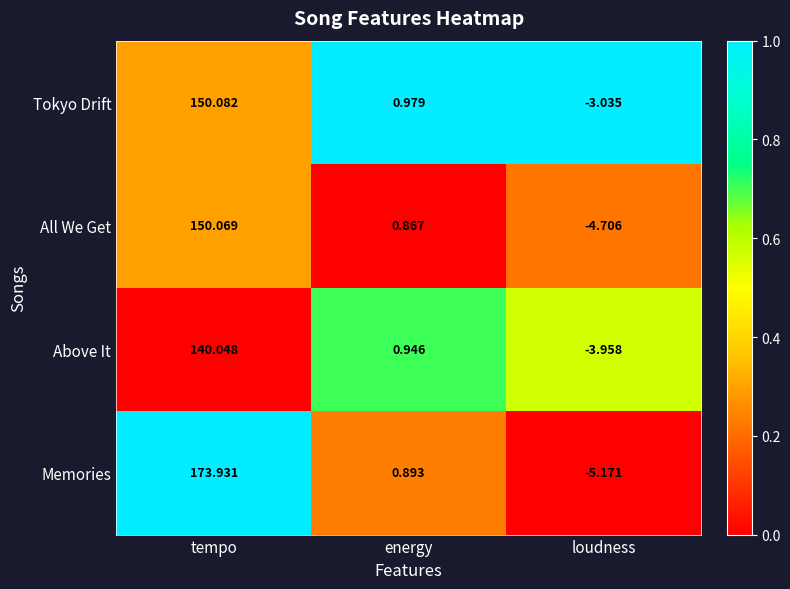

At which category does the chart reach its peak across all series?

tempo